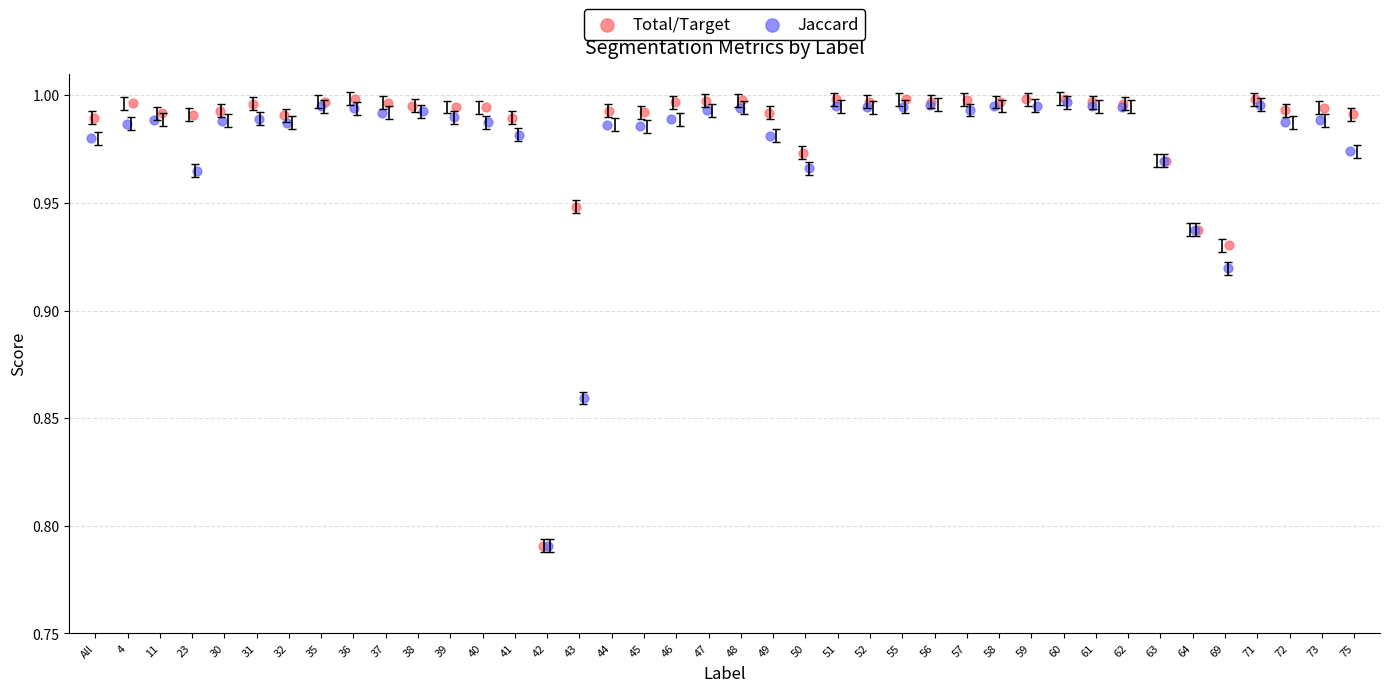

Which series has the largest Y range (max minus min)?

Total/Target